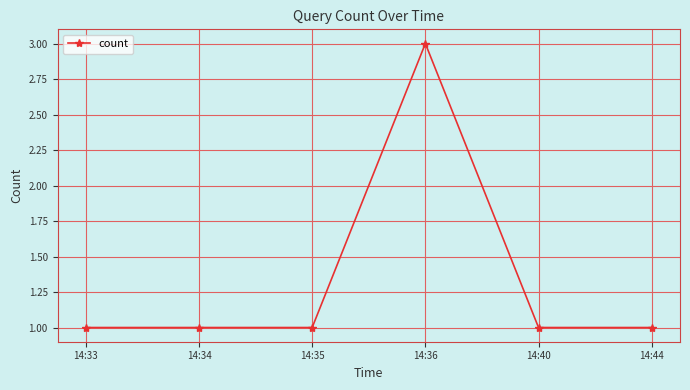

True or false: there are more than 2 points higher than both neighbors.

False